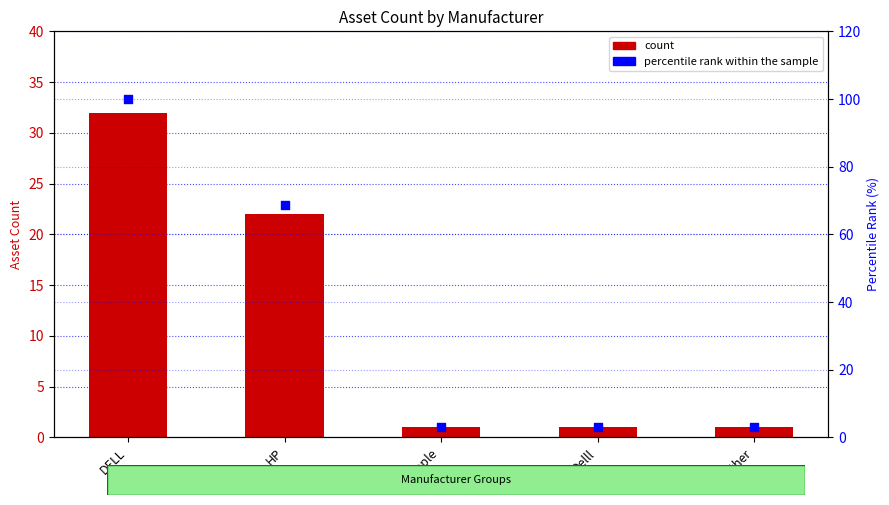

Which series has the largest total across all categories?

percentile rank within the sample